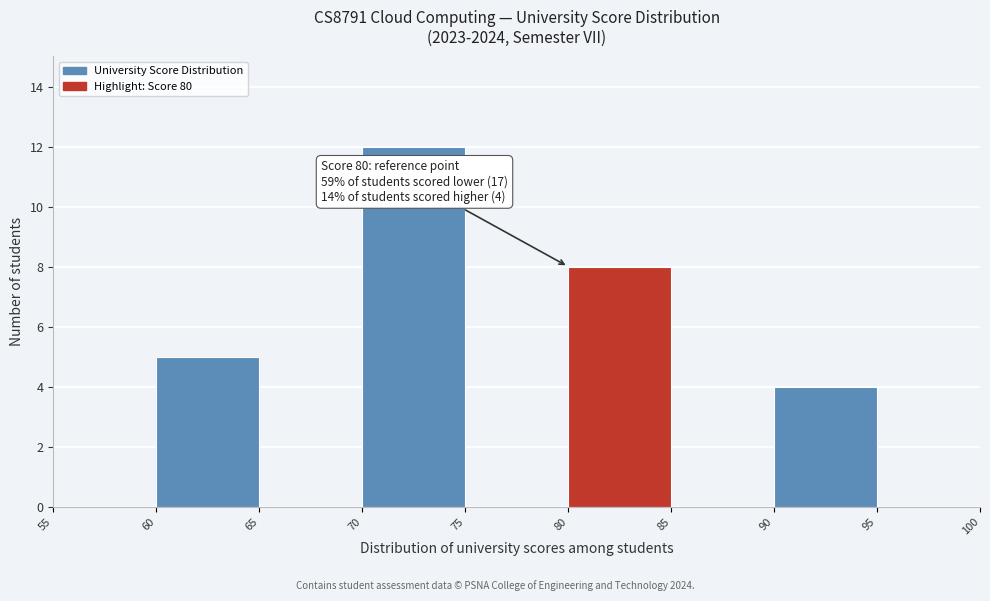

Which range on the x-axis has the tallest bar?

70 to 75